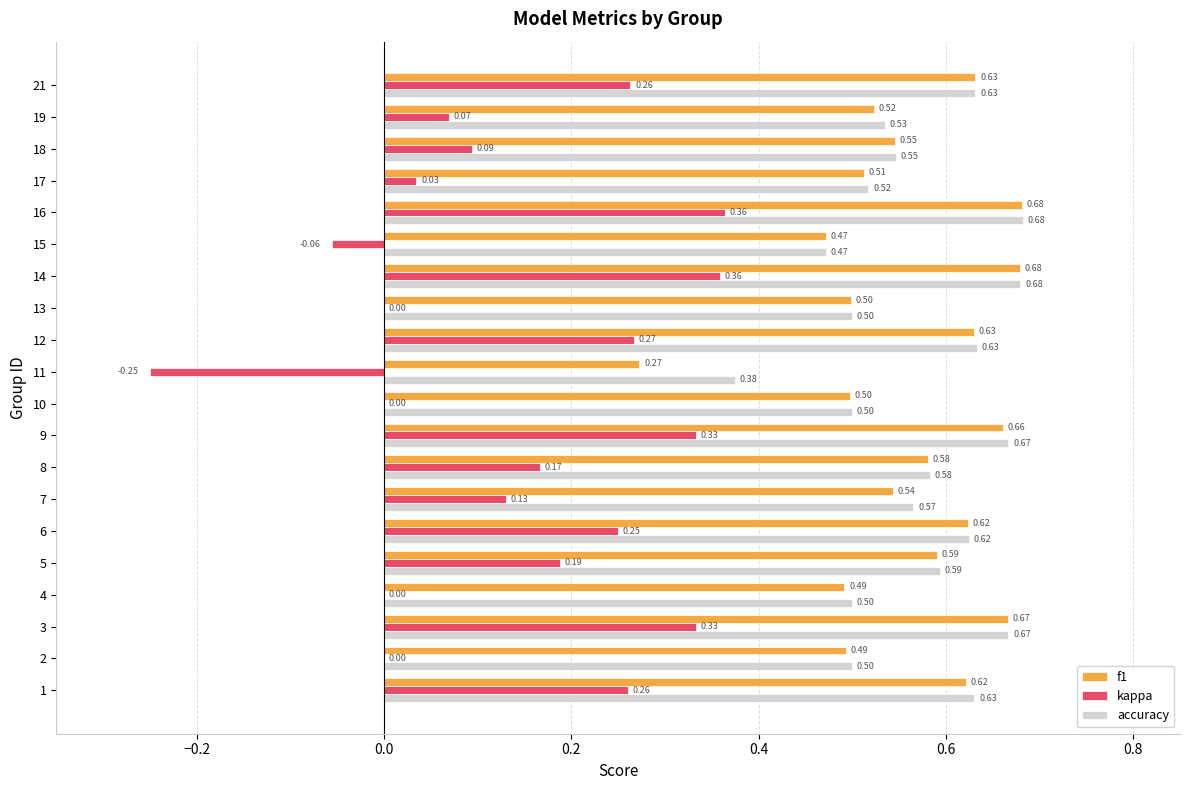

What is the total value across all series at 7?

1.2